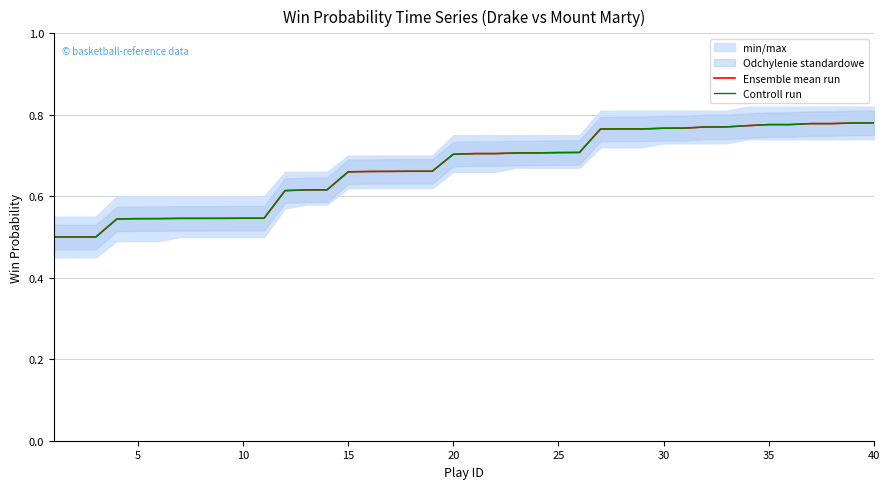

What is the average value of the Controll run series?

0.7